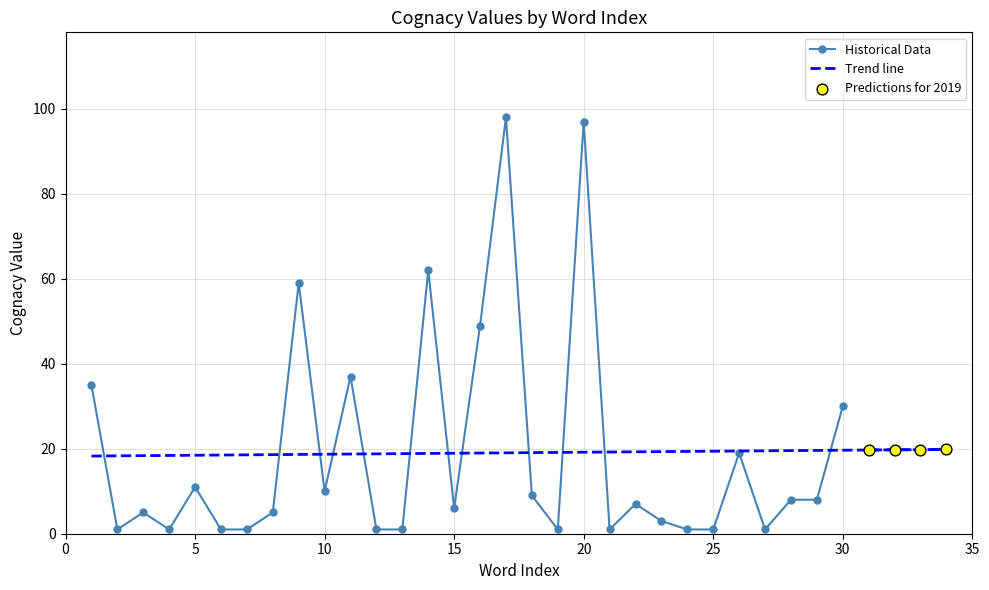

What is the change in value from 2 to 18?

+8